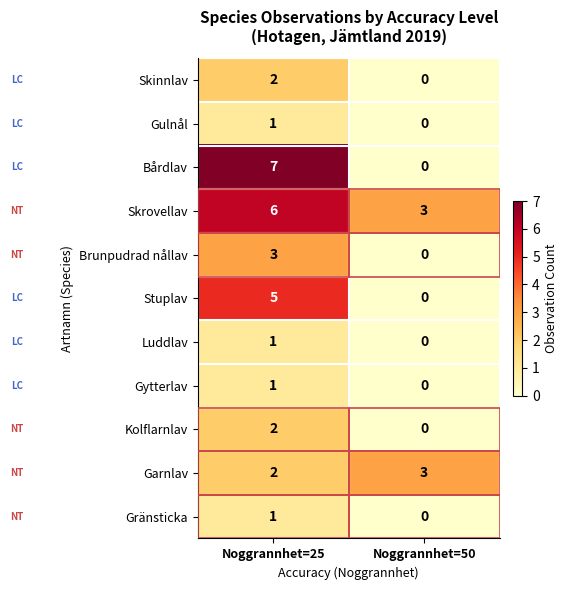

What is the spread (max minus min) of values at Noggrannhet=25?

6